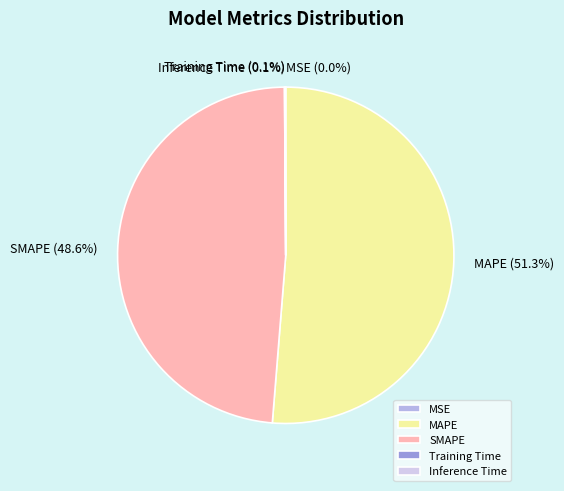

Is the sum of MAPE and SMAPE greater than half?

Yes